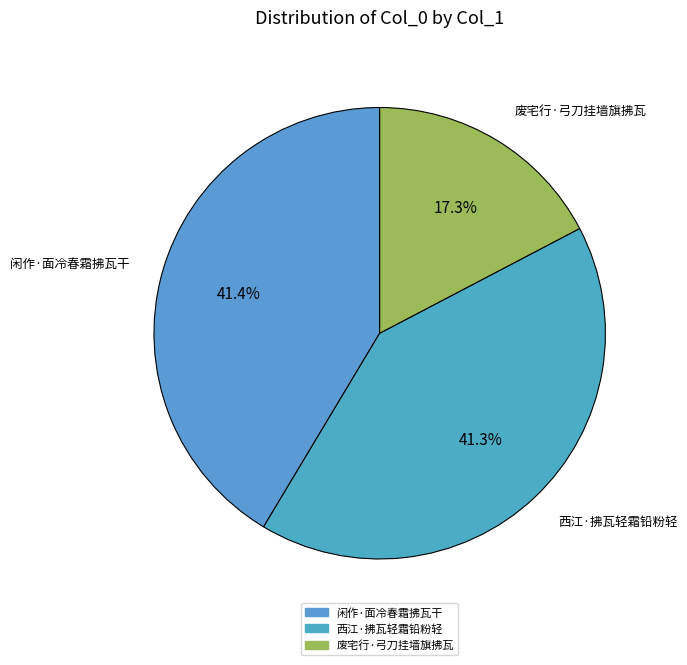

Approximately how many times larger is the value at 西江·拂瓦轻霜铅粉轻 compared to 废宅行·弓刀挂墙旗拂瓦?

2.4